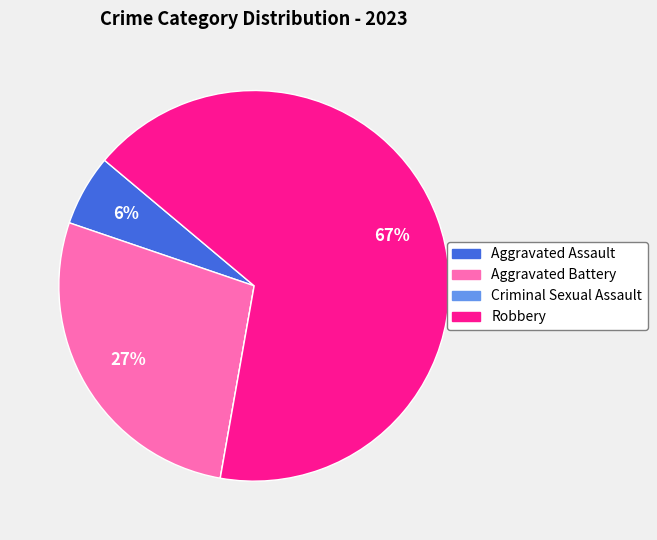

Is Aggravated Battery the majority of the pie?

No